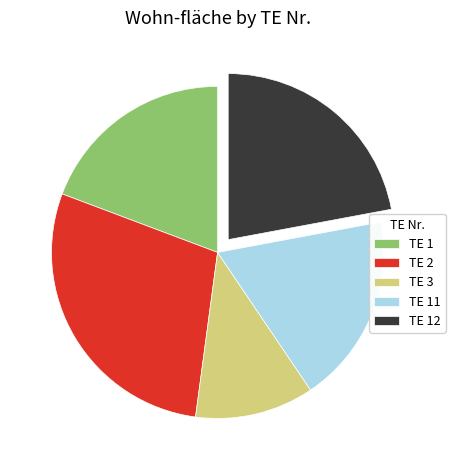

What is the smallest slice in the pie chart?

TE 3